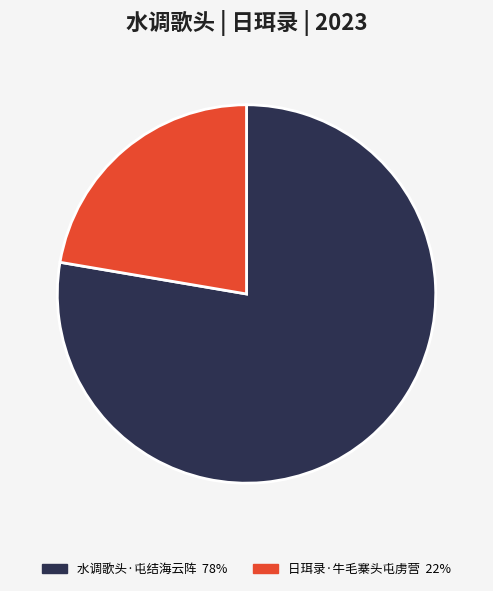

What is the ratio of the value at 水调歌头·屯结海云阵 to the value at 日珥录·牛毛寨头屯虏营?

3.5